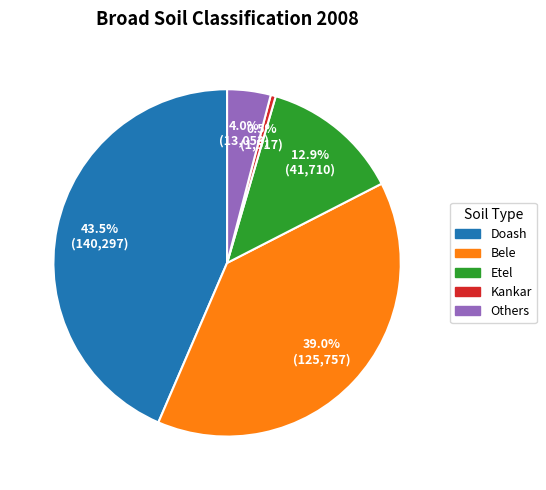

How many slices are in this pie chart?

5